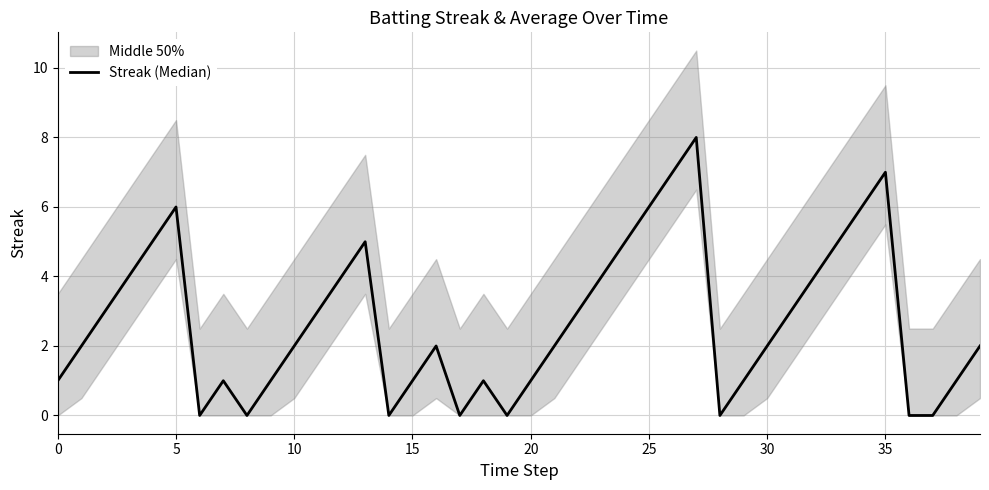

True or false: there are more than 0 points higher than both neighbors.

True